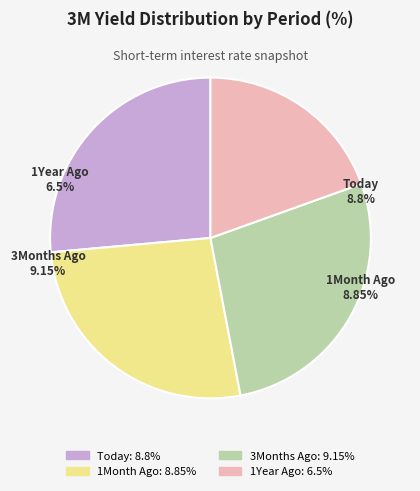

How many segments does this pie chart have?

4